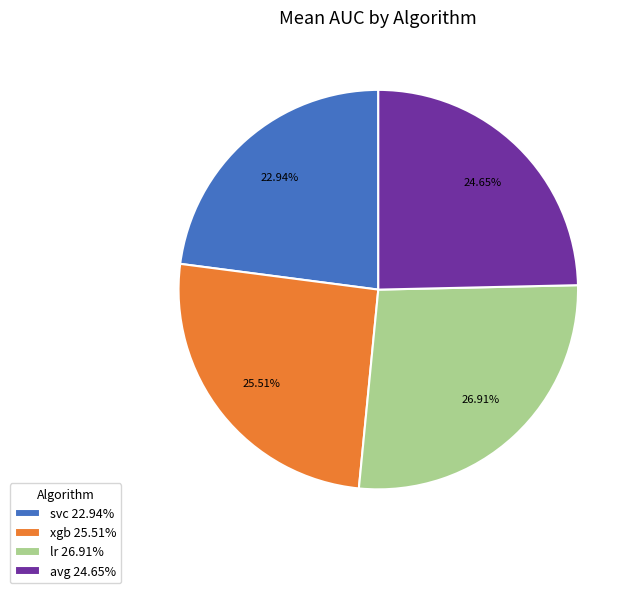

What percentage is NOT represented by avg?

75.3%